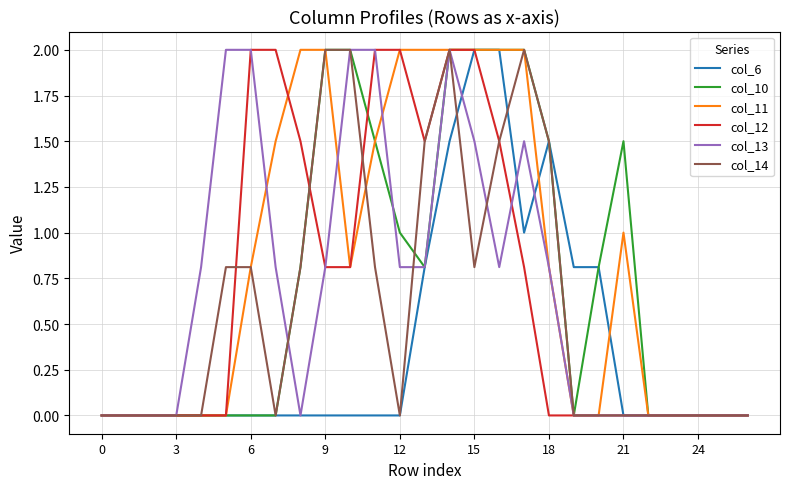

What is the maximum value for col_13?

2.0